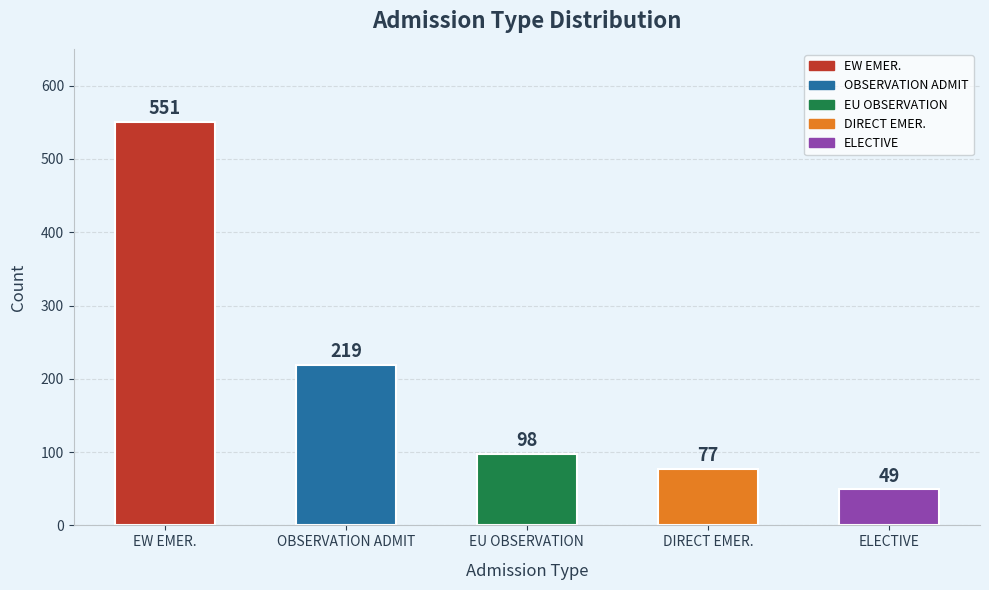

Reading left to right, transcribe all the data shown in this chart.

551	219	98	77	49